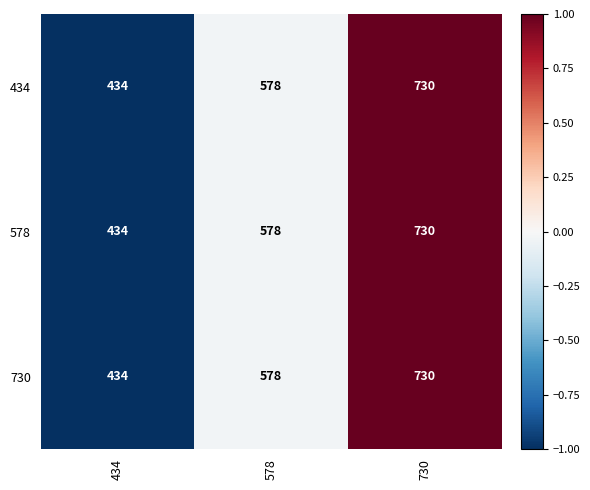

Reading left to right, transcribe all the data shown in this chart.

434: 434	578	730
578: 434	578	730
730: 434	578	730